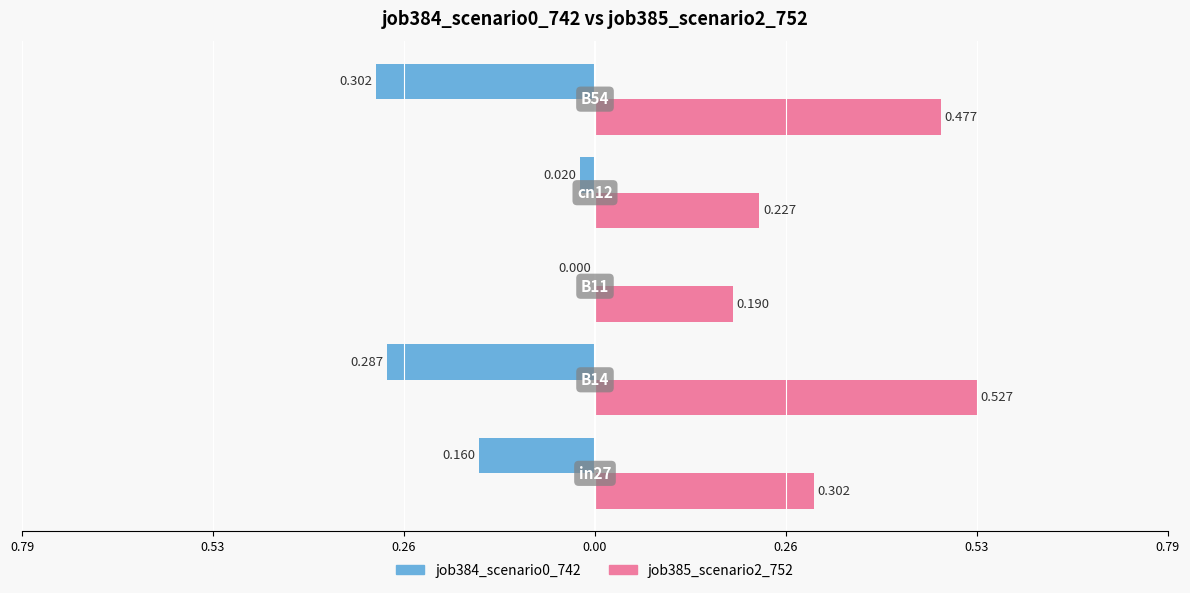

What is the difference between the second highest and second lowest values in the job384_scenario0_742 series?

0.3